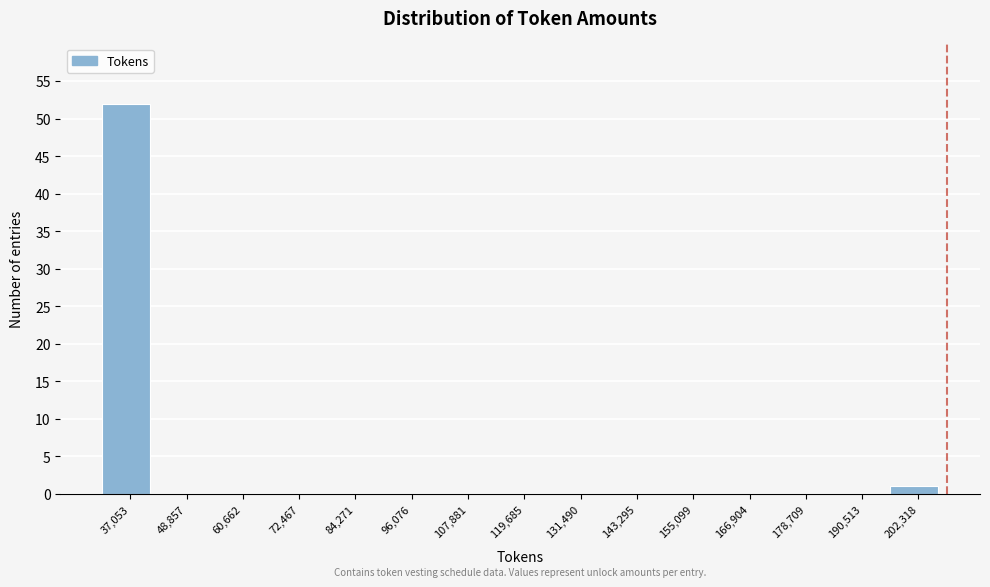

Reading right to left, what are all the values shown in this chart?

202,318=1	190,513=0	178,709=0	166,904=0	155,099=0	143,295=0	131,490=0	119,685=0	107,881=0	96,076=0	84,271=0	72,467=0	60,662=0	48,857=0	37,053=52